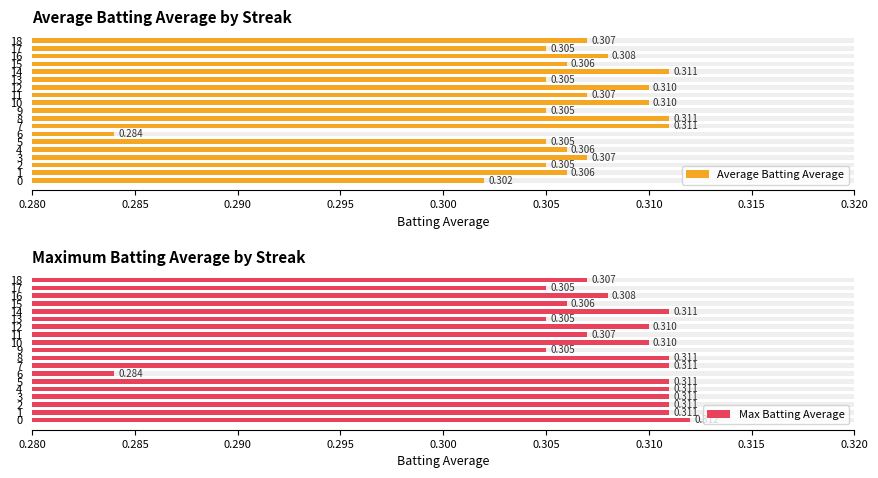

At 11, list the series in order from largest to smallest.

Average Batting Average, Max Batting Average